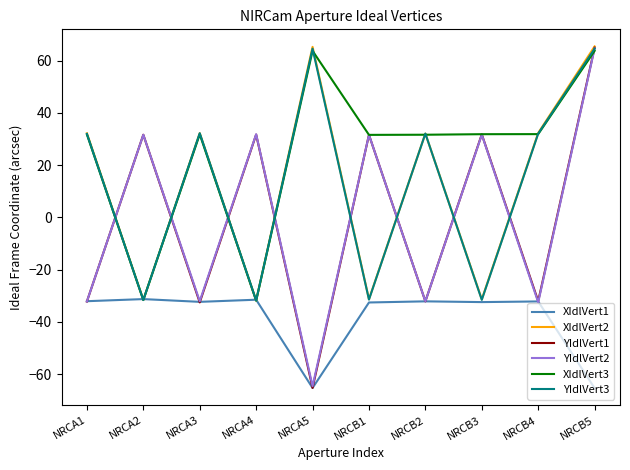

Which series has the widest spread of values?

YIdlVert1